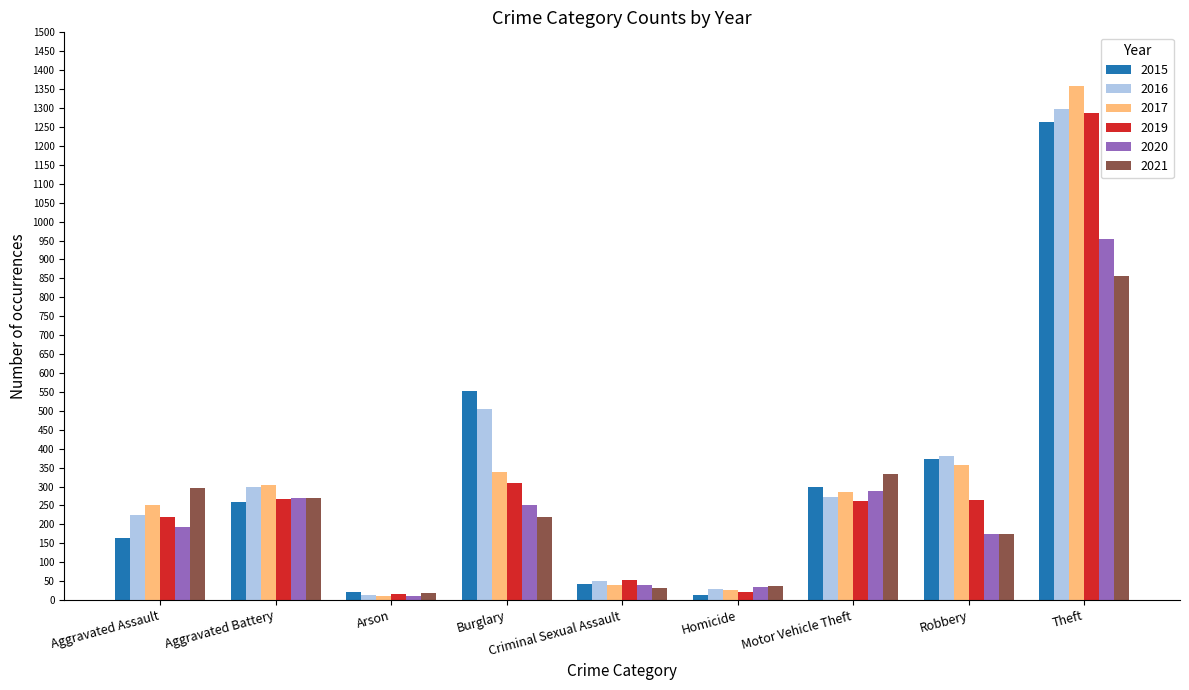

Where is 2019 nearest to the value 652?

Burglary